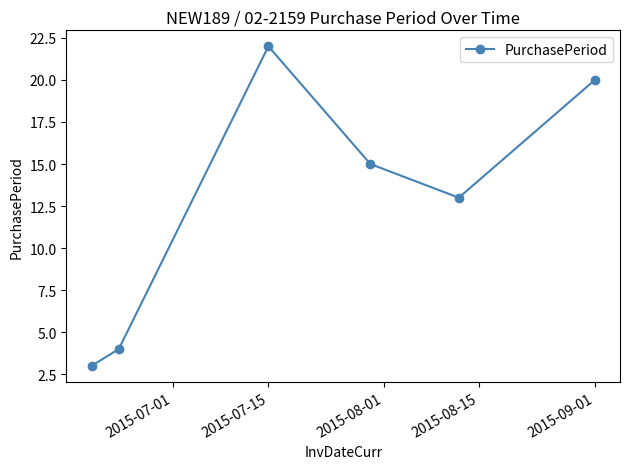

Reading right to left, list all the values displayed in this chart.

20	13	15	22	4	3